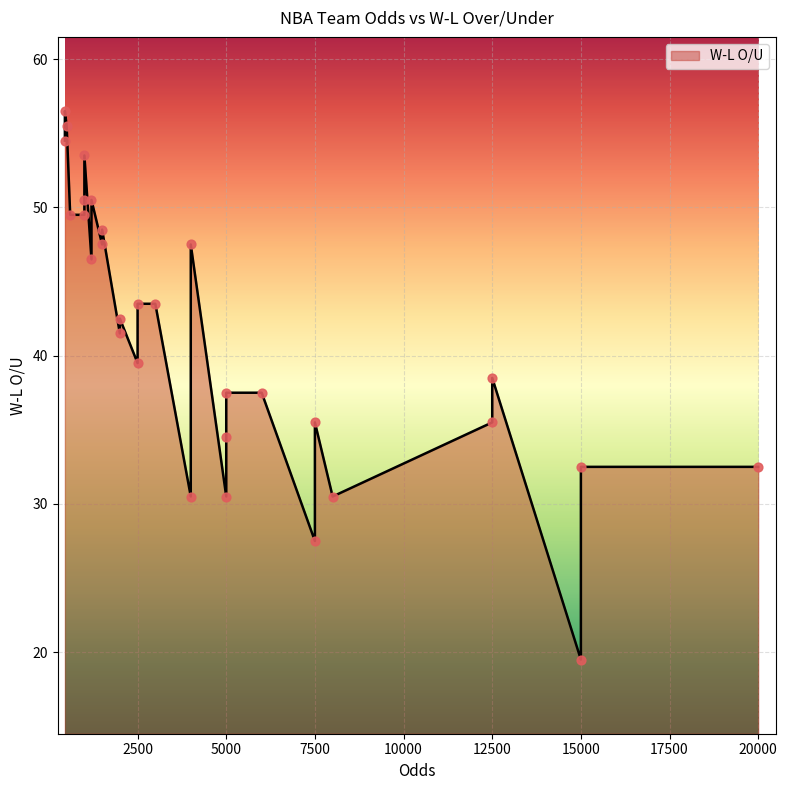

Approximately how many times larger is the value at 13 compared to 17?

1.3